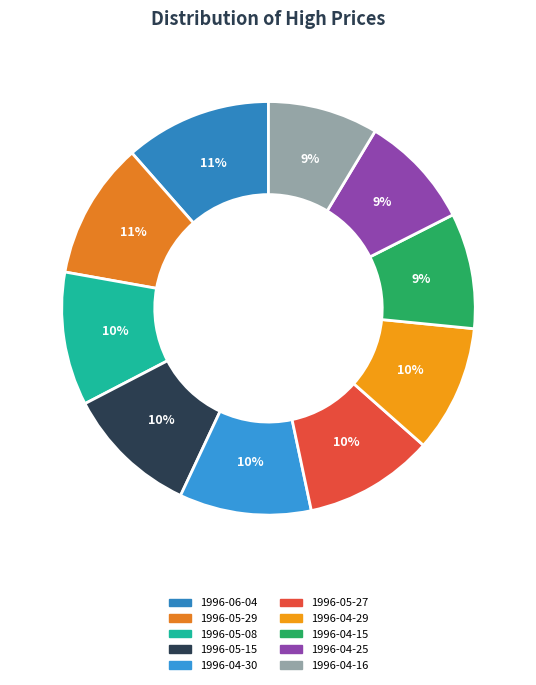

How much of the chart is everything except 1996-05-27?

89.8%